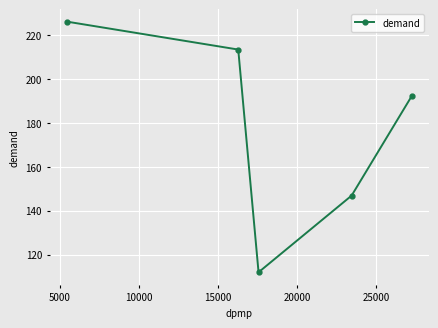

What is the sum of all values?

890.2